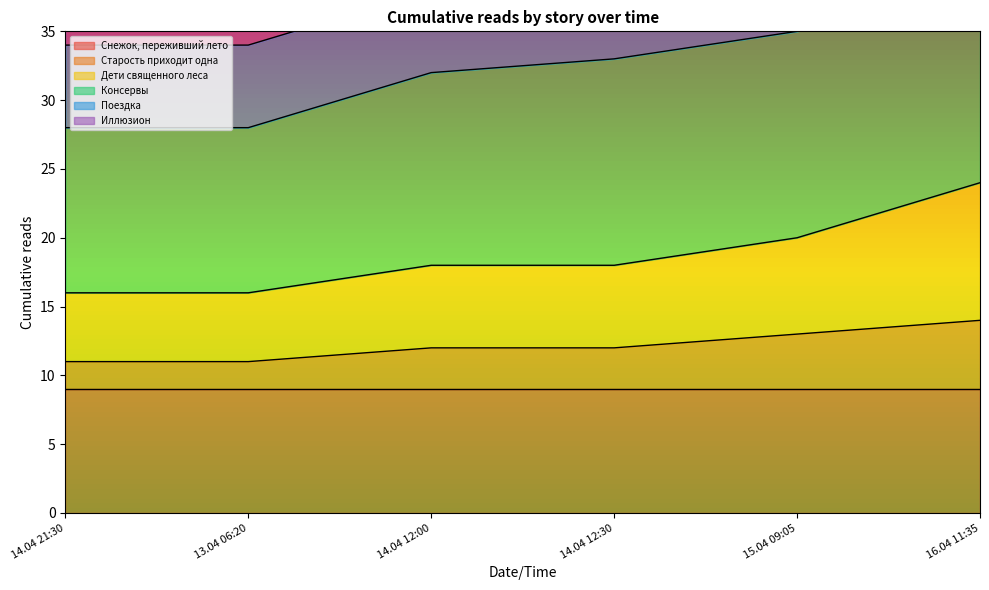

What is the sum of all Иллюзион values?

331